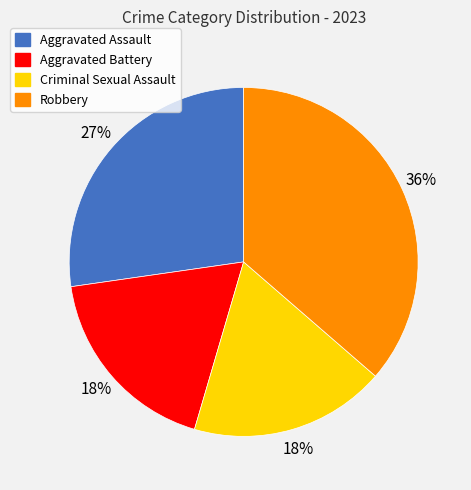

The Aggravated Assault slice represents 36% of the pie. True or false?

False